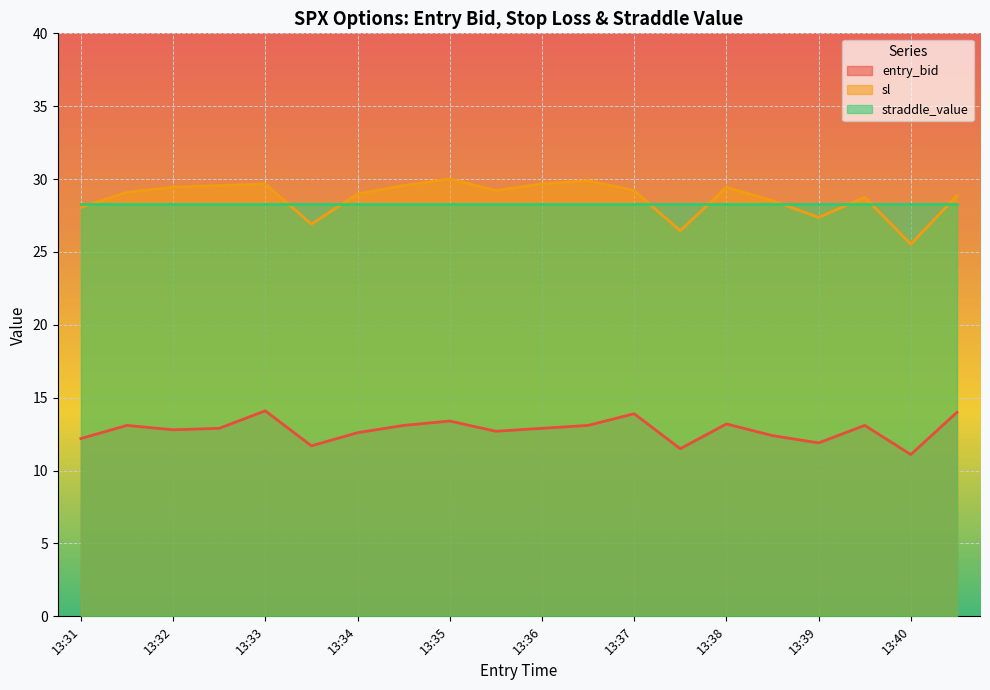

What is the minimum value shown in the chart?

11.1